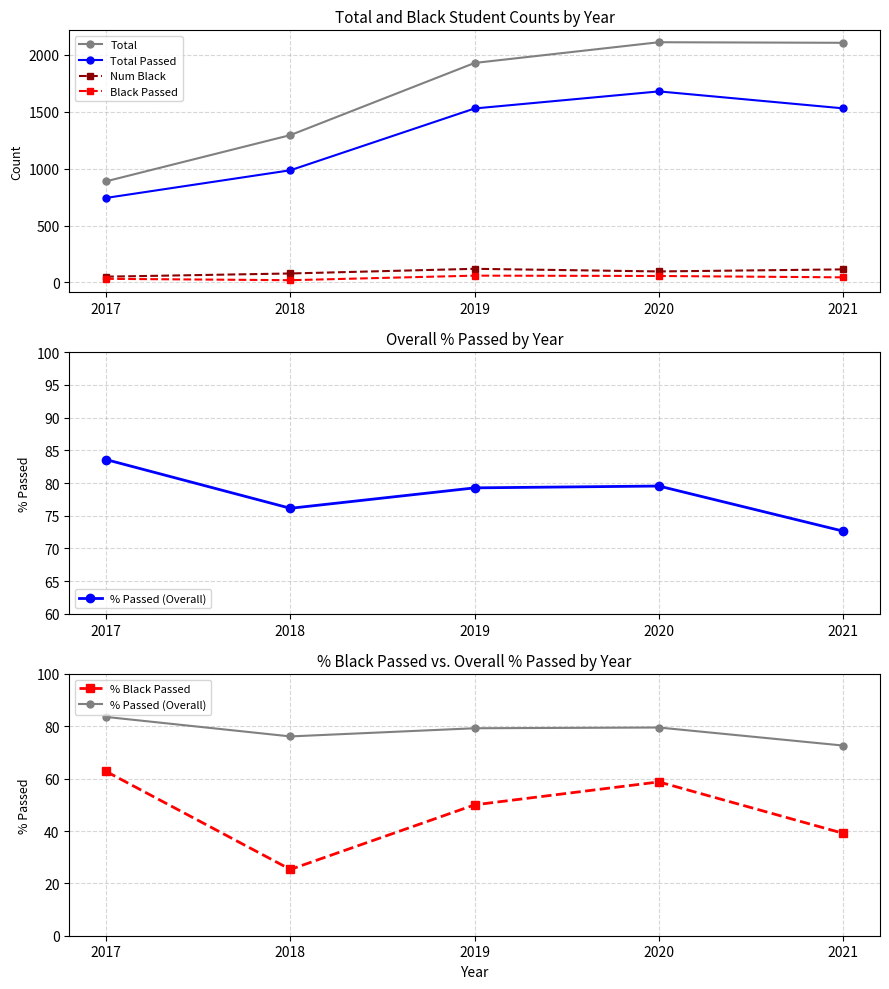

How many values in the Num Black series are below 97?

2